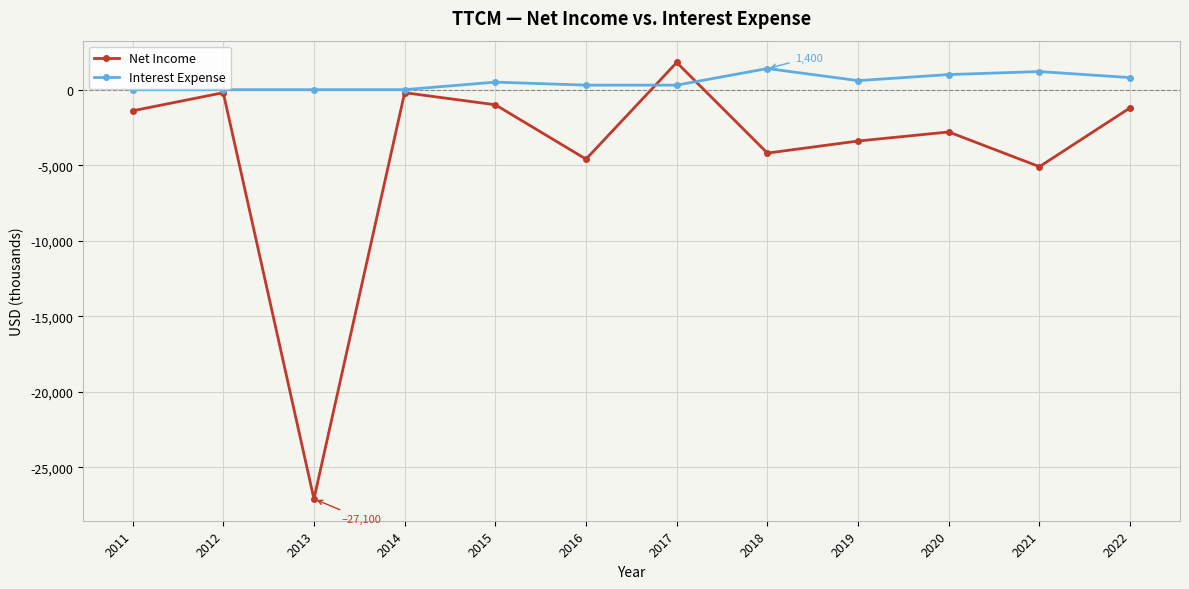

How many data points in Net Income are less than -1400?

6